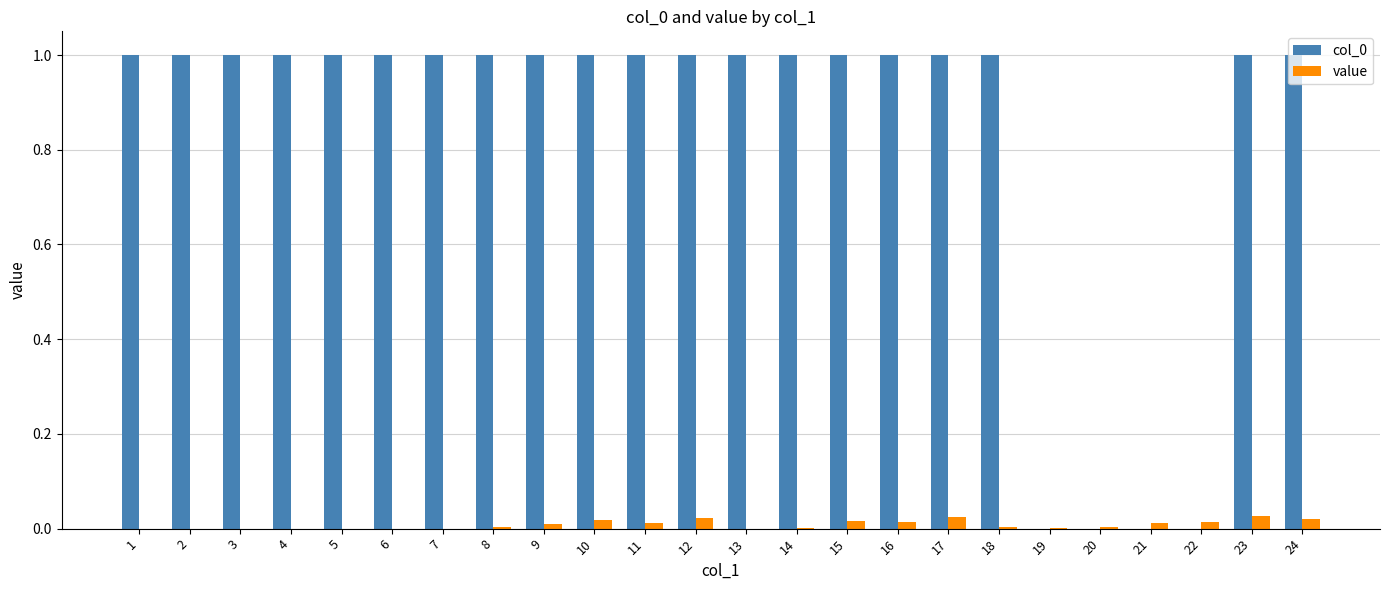

Is the value of col_0 at 16 greater than the value of value at 17?

Yes